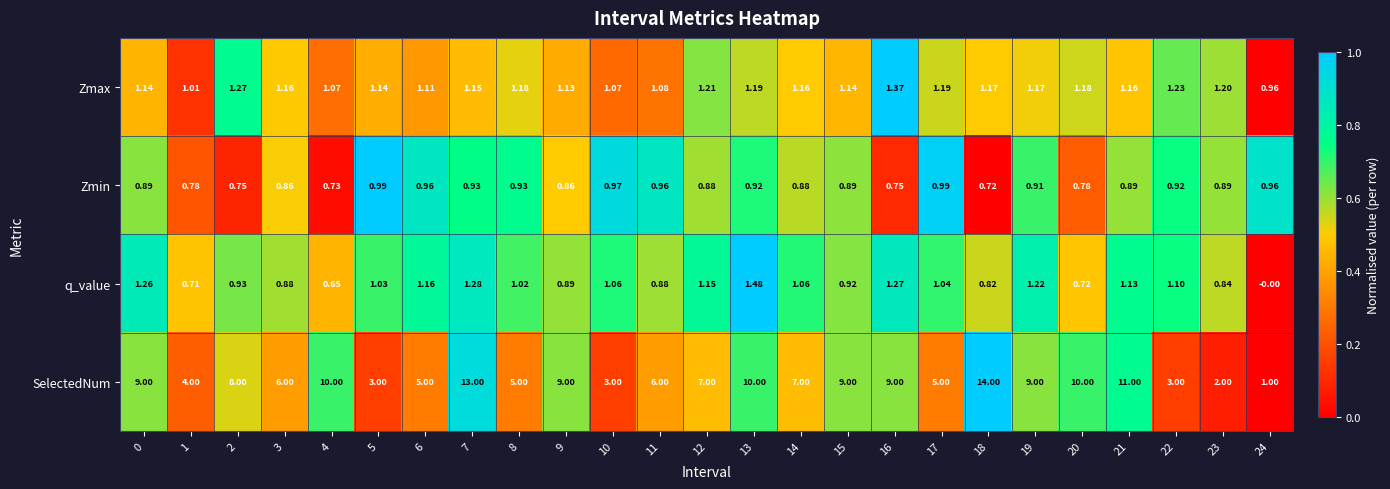

Rank the series at 22 from lowest to highest value.

Zmin, q_value, Zmax, SelectedNum